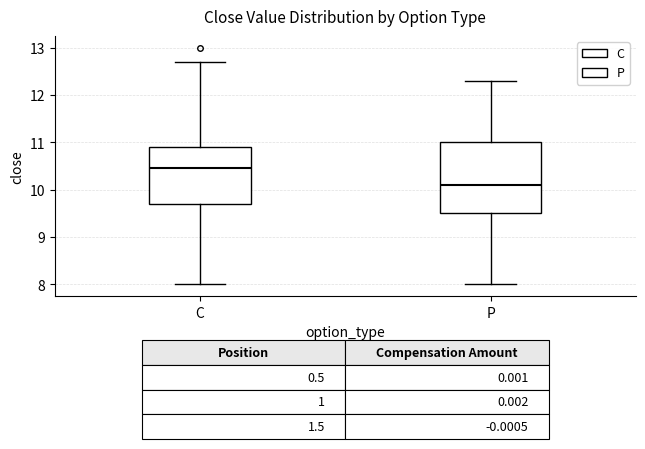

Comparing the boxes themselves (not the whiskers), which one is the tallest?

P